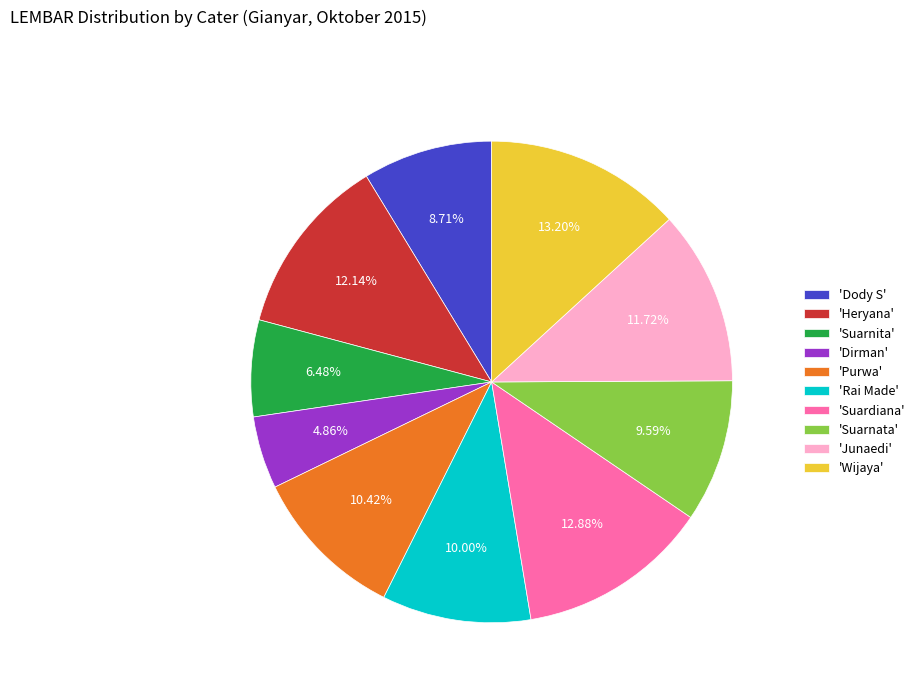

Combined, do 'Rai Made' and 'Dirman' account for over 50%?

No